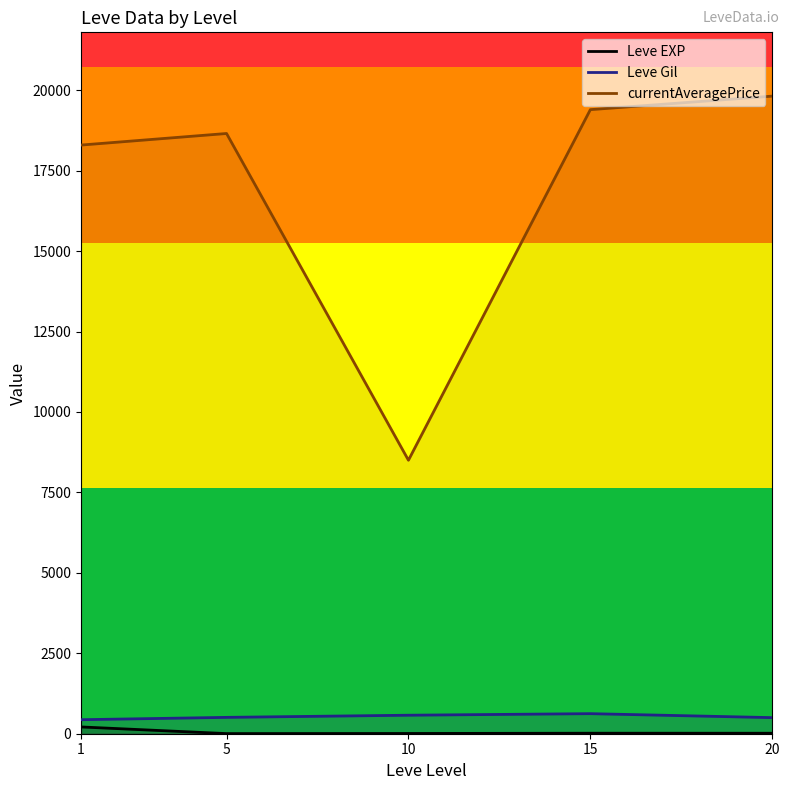

Between 1 and 10, which is larger?

1